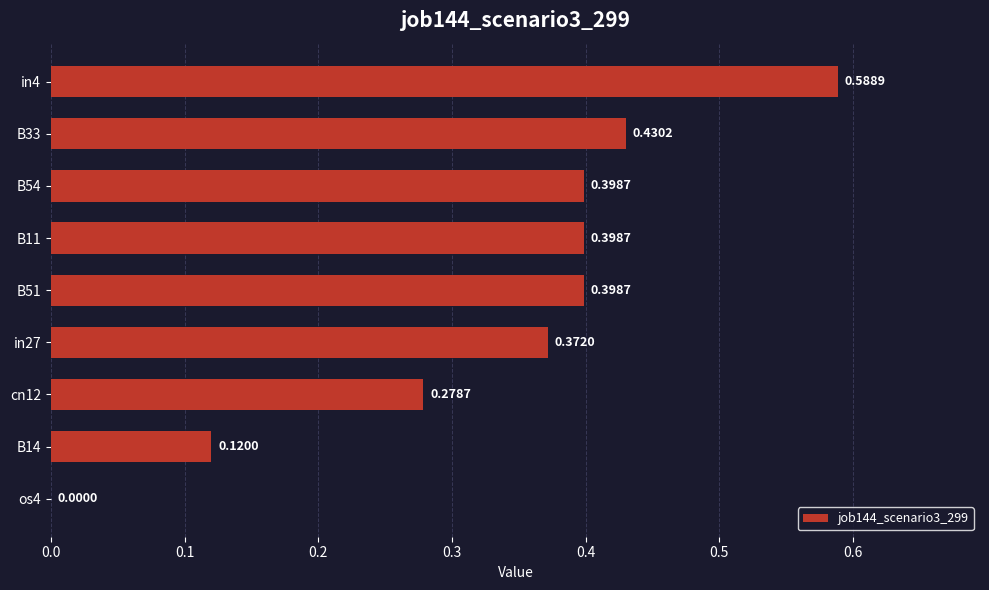

Which has a higher value, in4 or B14?

in4